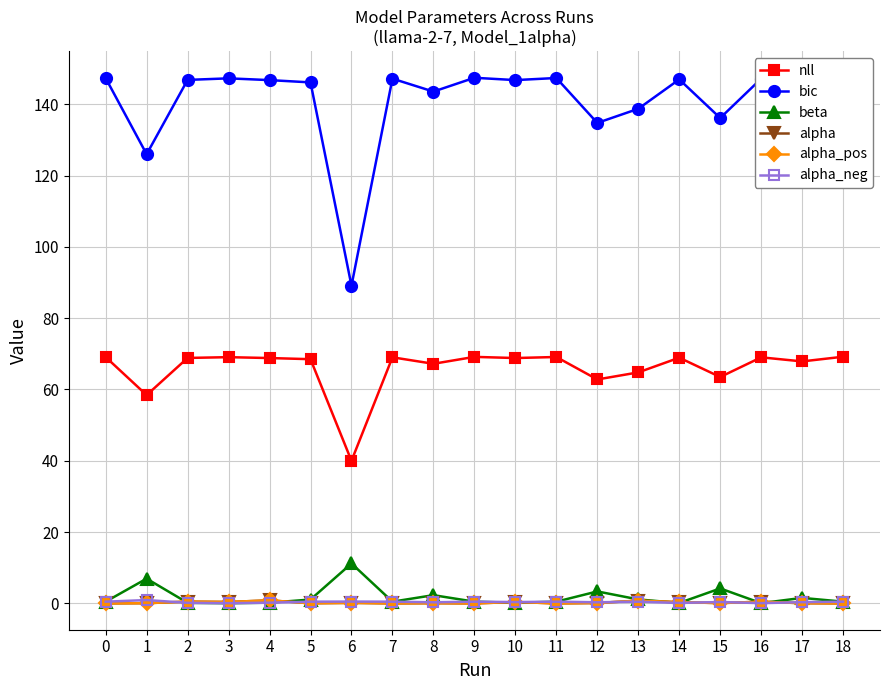

What is the value of the alpha_neg point at the 17th from the left?

0.1